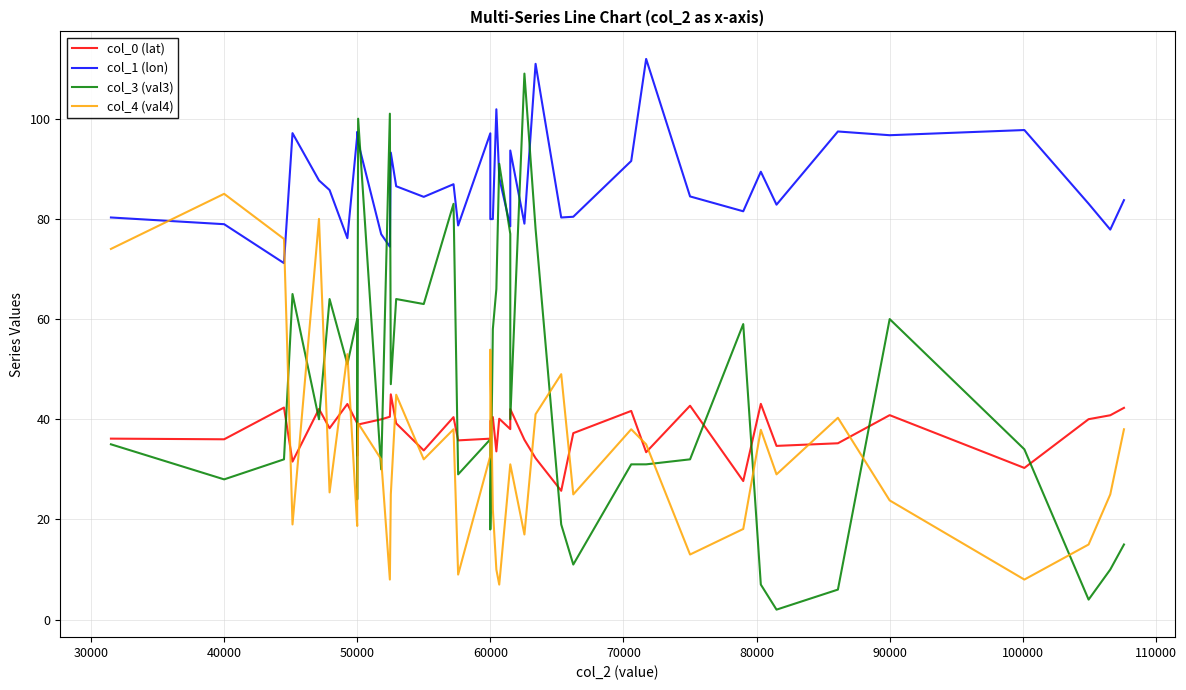

Is it true that col_4 (val4) equals 25.3 at 39?

False